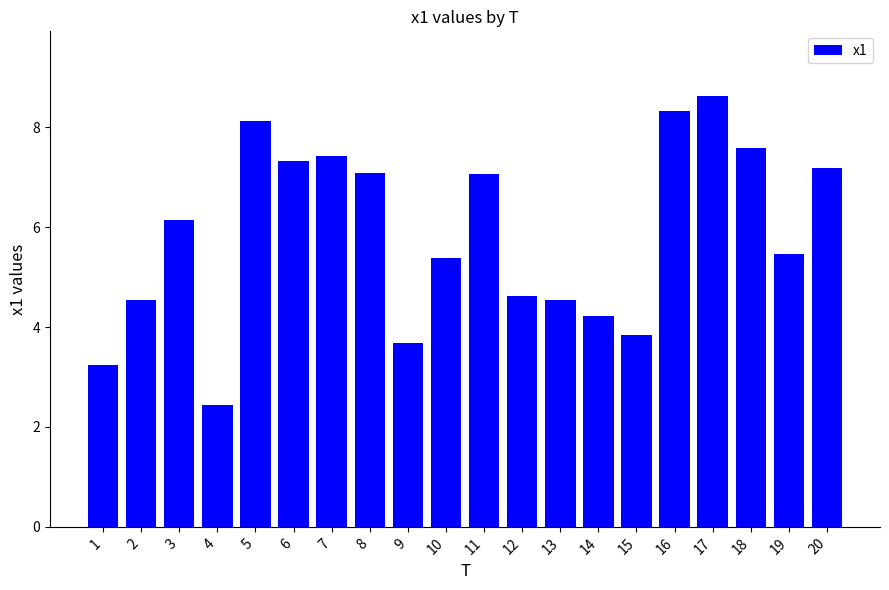

What is the difference between the values at 16 and 15?

4.5